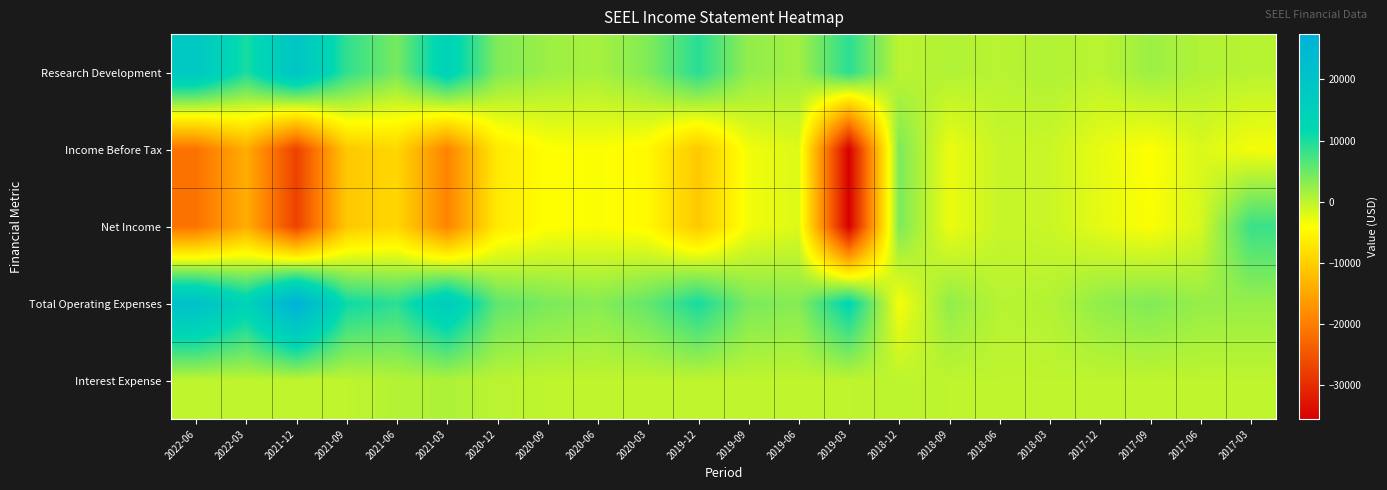

Between 2022-03 and 2017-03, which series saw the biggest shift?

Net Income